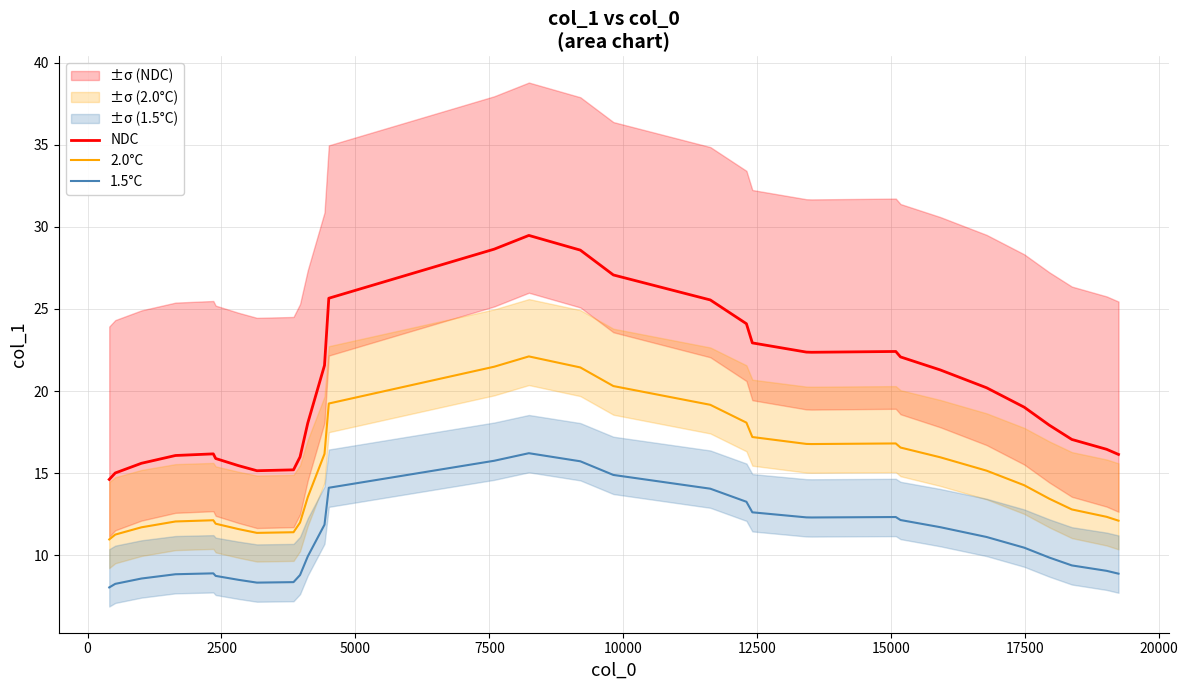

How many lines are shown in the chart?

3